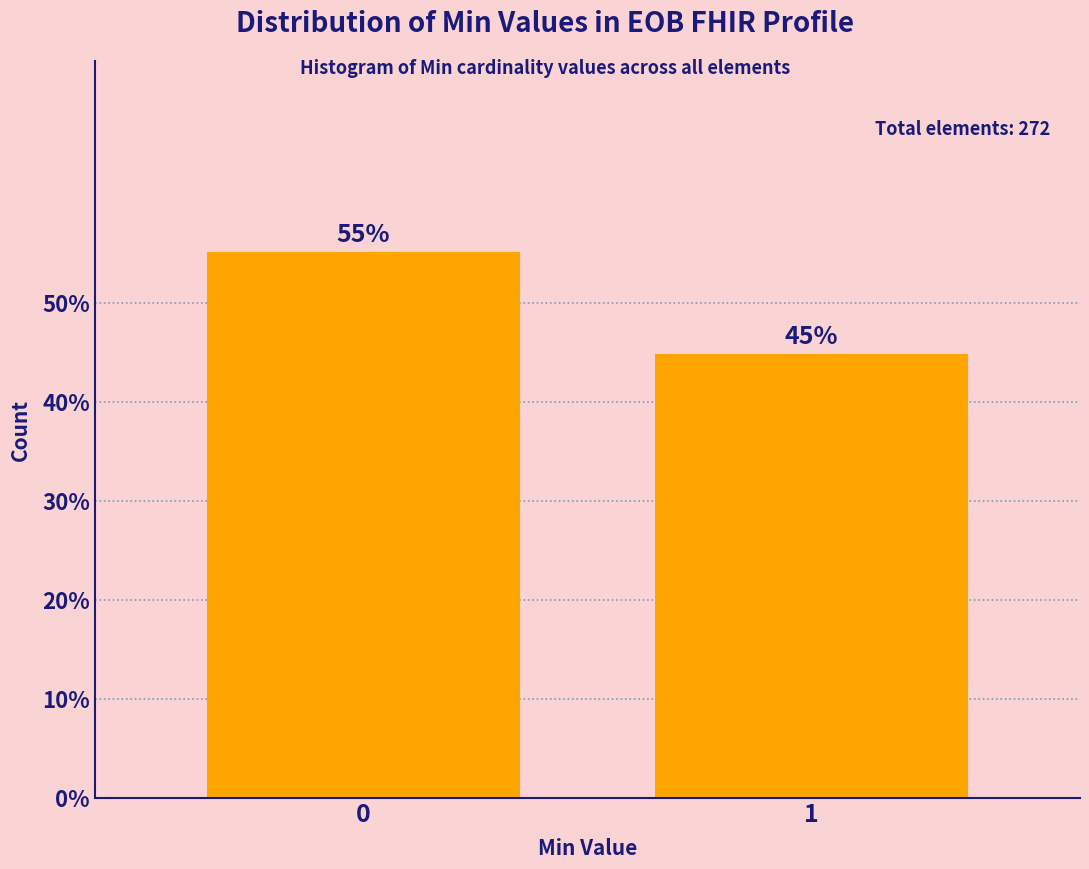

Is it true that the value at 1 is 44.9?

True